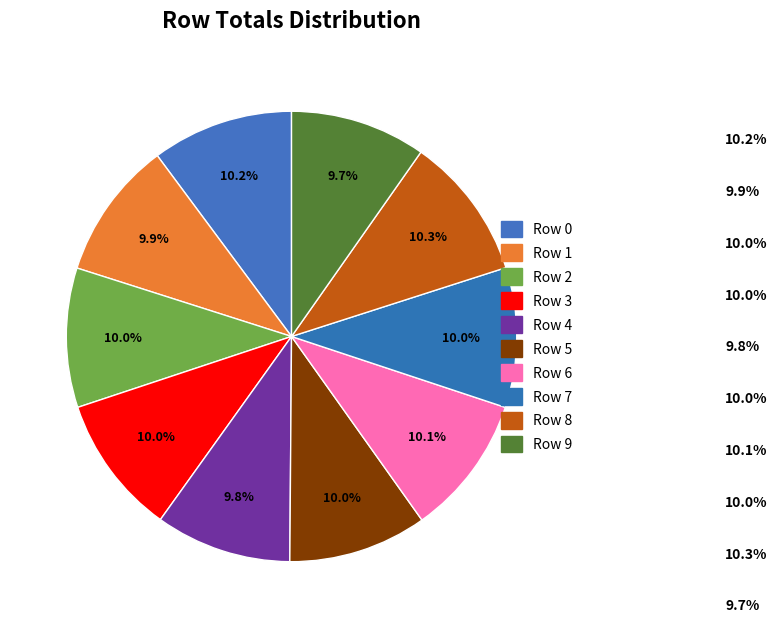

How many segments does this pie chart have?

10